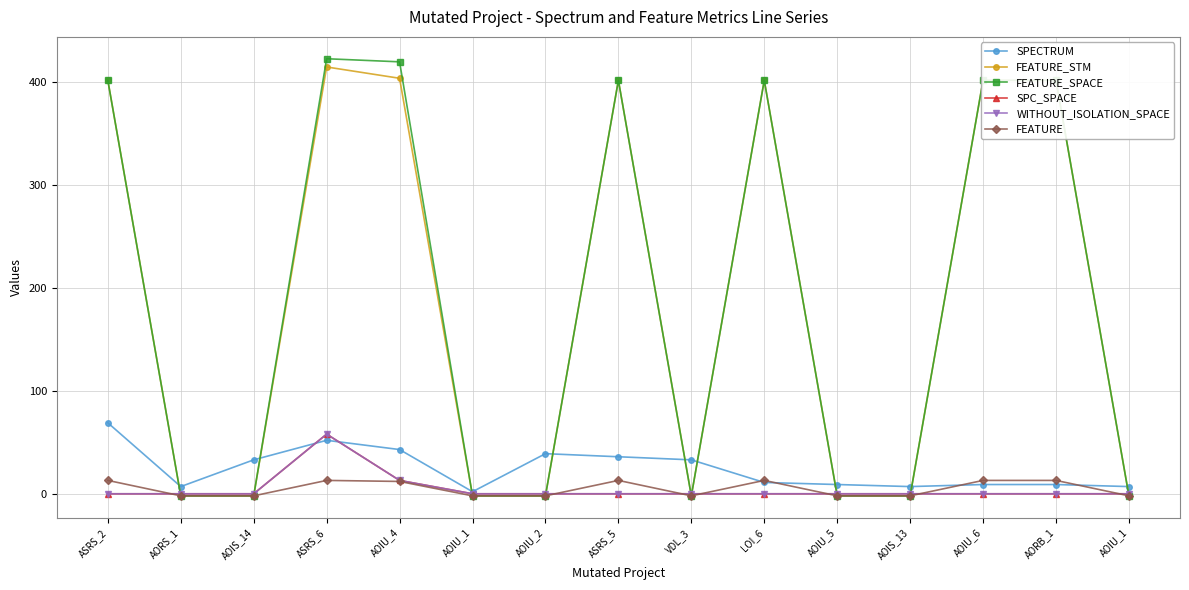

What is the average value of the FEATURE_SPACE series?

189